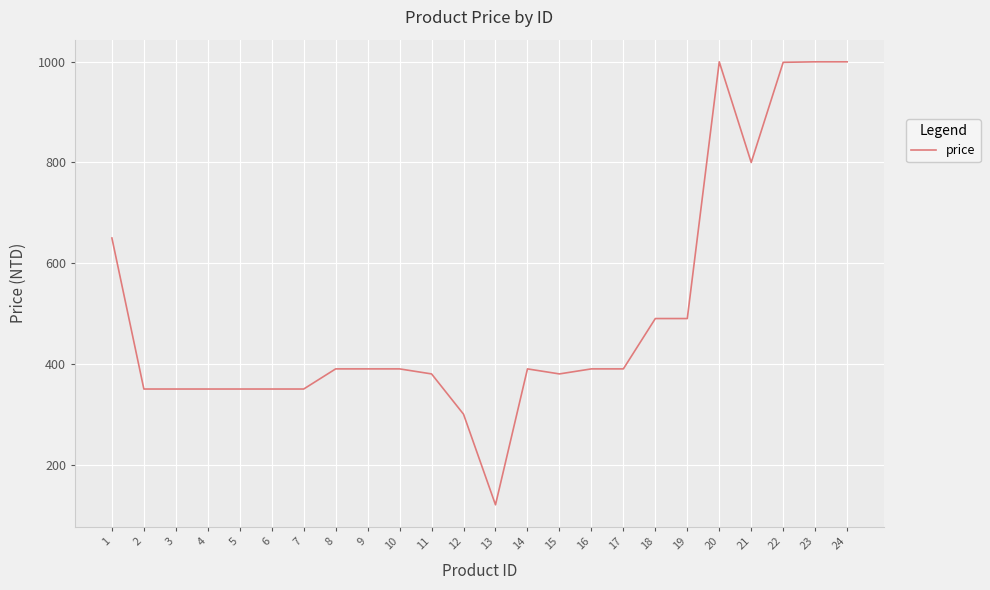

Approximately how many times larger is the value at 1 compared to 22?

0.7